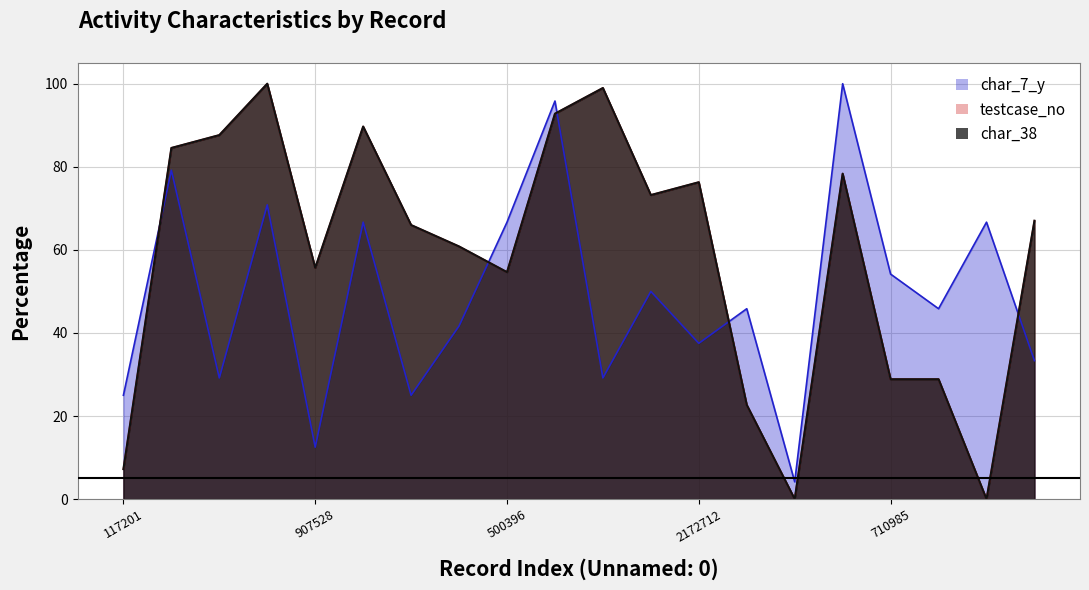

In testcase_no, how many points are higher than both neighbors (excluding endpoints)?

5